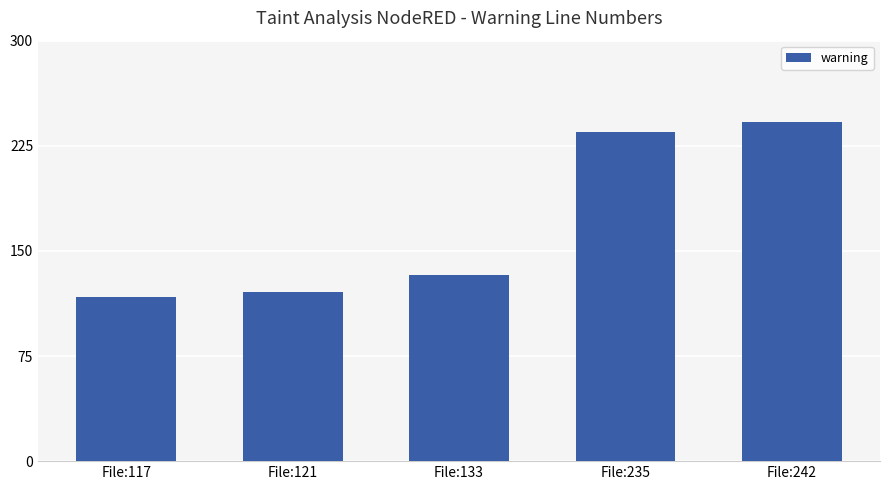

What is the change in value from File:117 to File:121?

+4